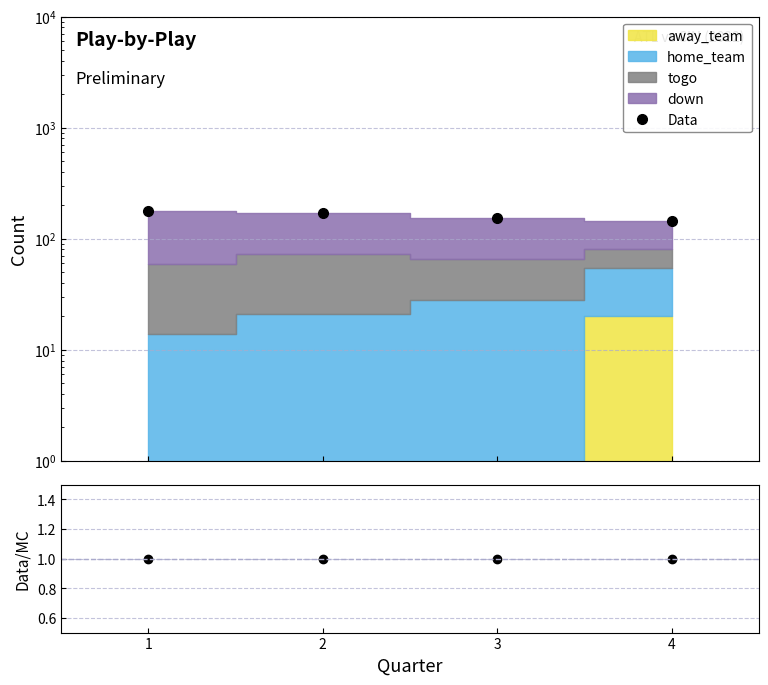

What is the difference between the Data values at 1 and 4?

34